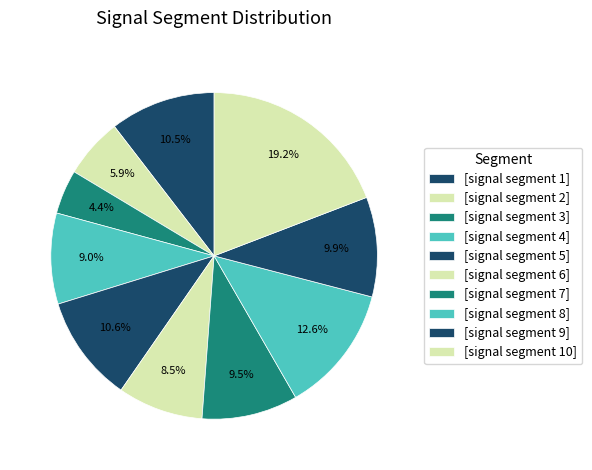

How many slices are in this pie chart?

10